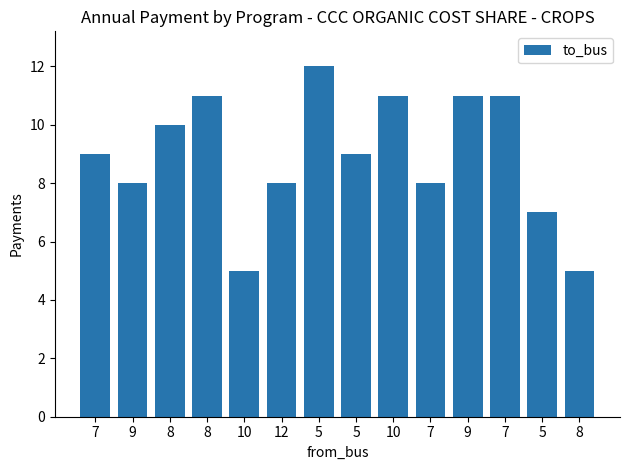

Between 5 and 8, which is larger?

5